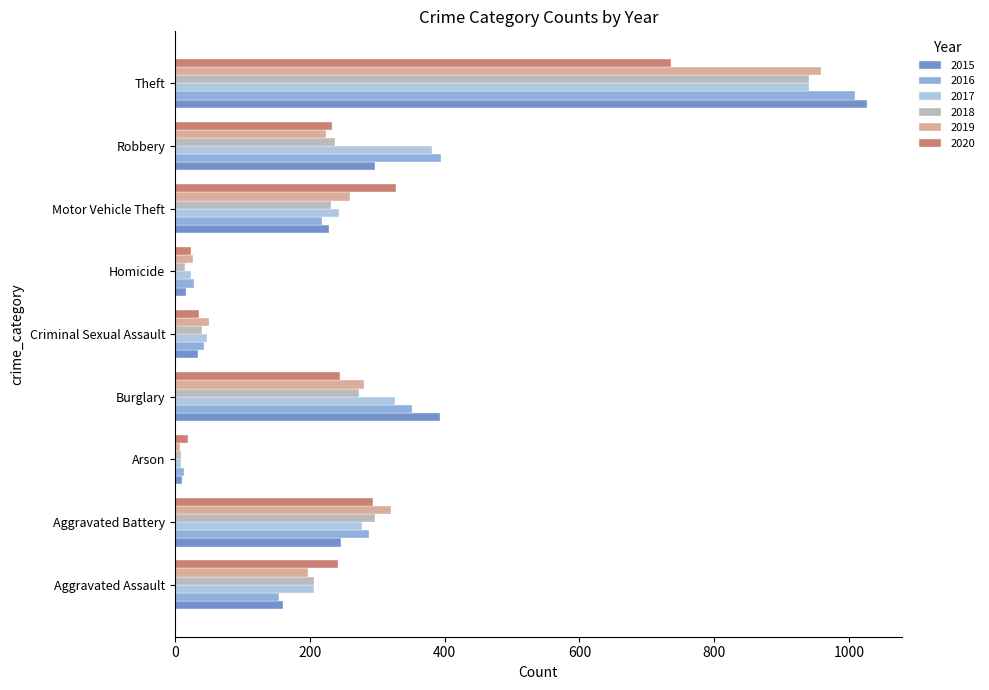

What is the lowest value of the 2016 series?

13